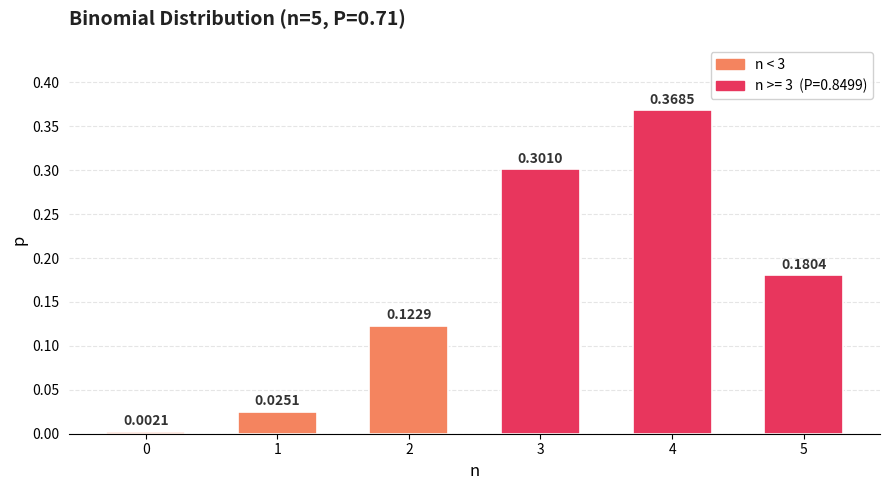

What is the change in value from 0 to 5?

+0.2